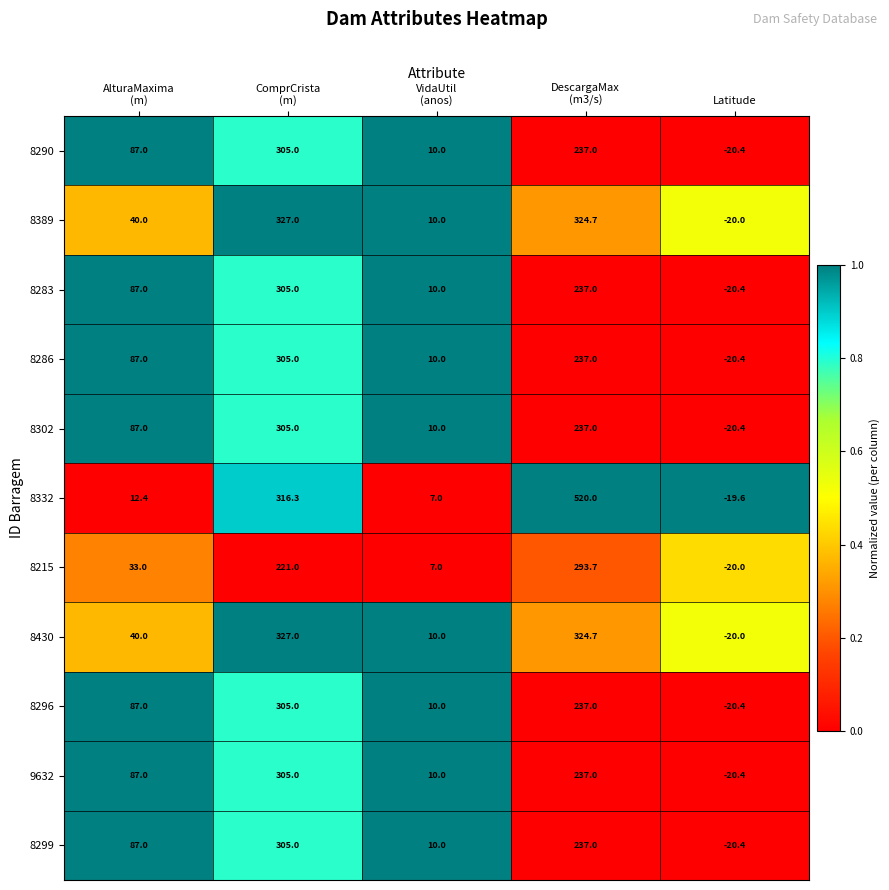

Which series has the largest range (max minus min)?

8332